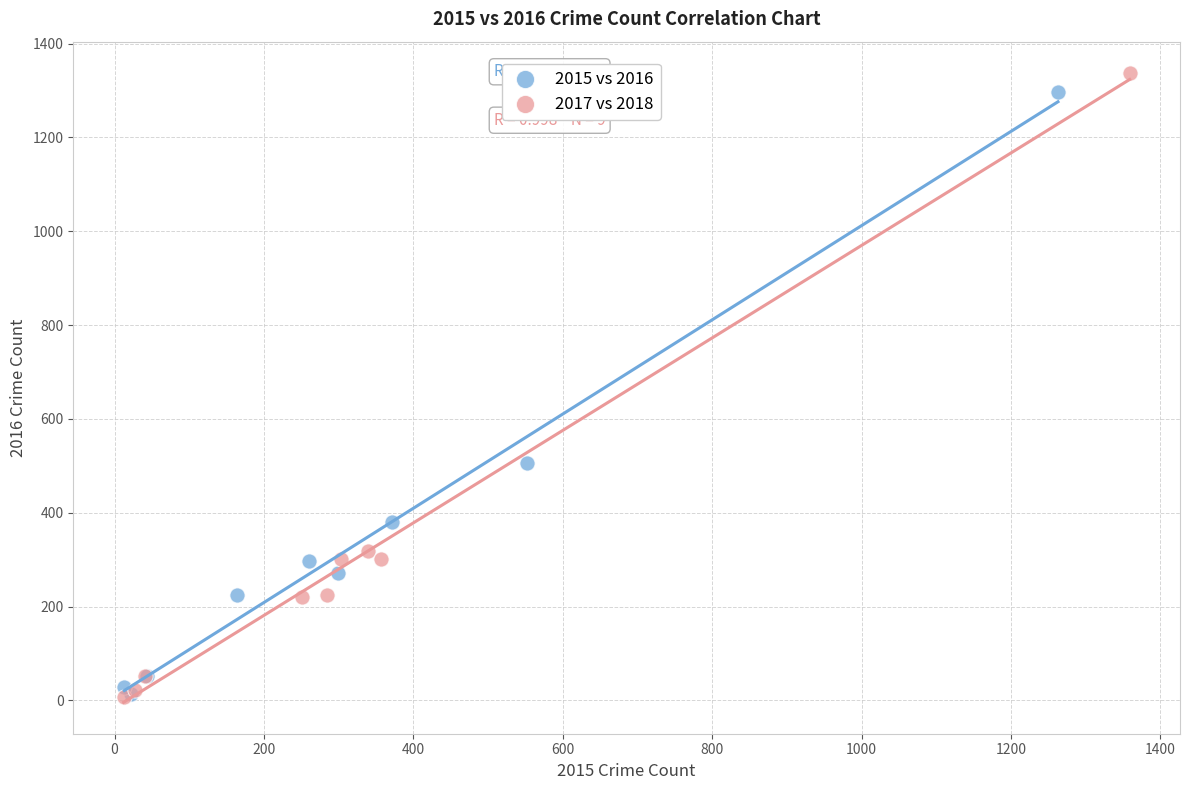

Which series has the widest spread of Y values?

2017 vs 2018